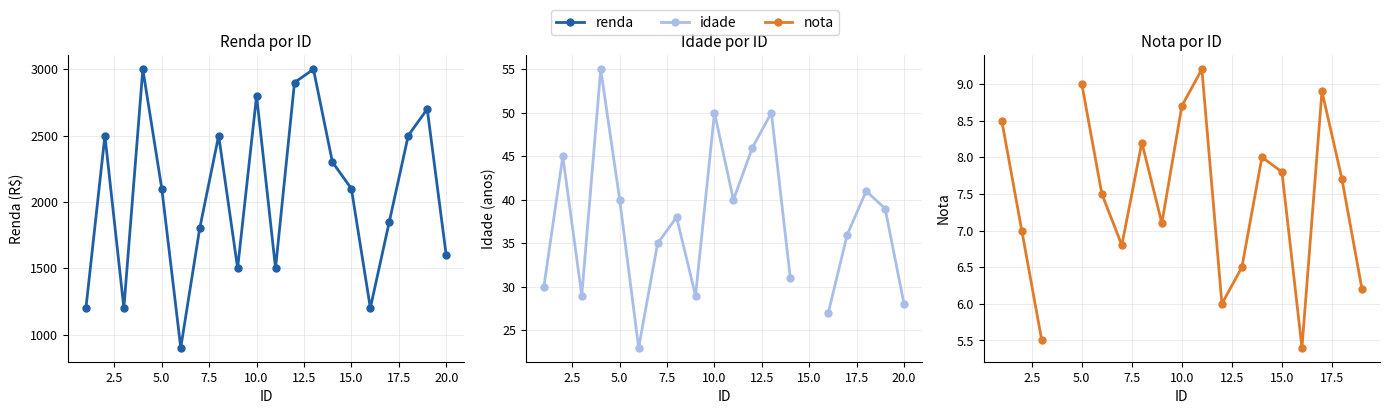

At how many categories does at least one series exceed 191?

20